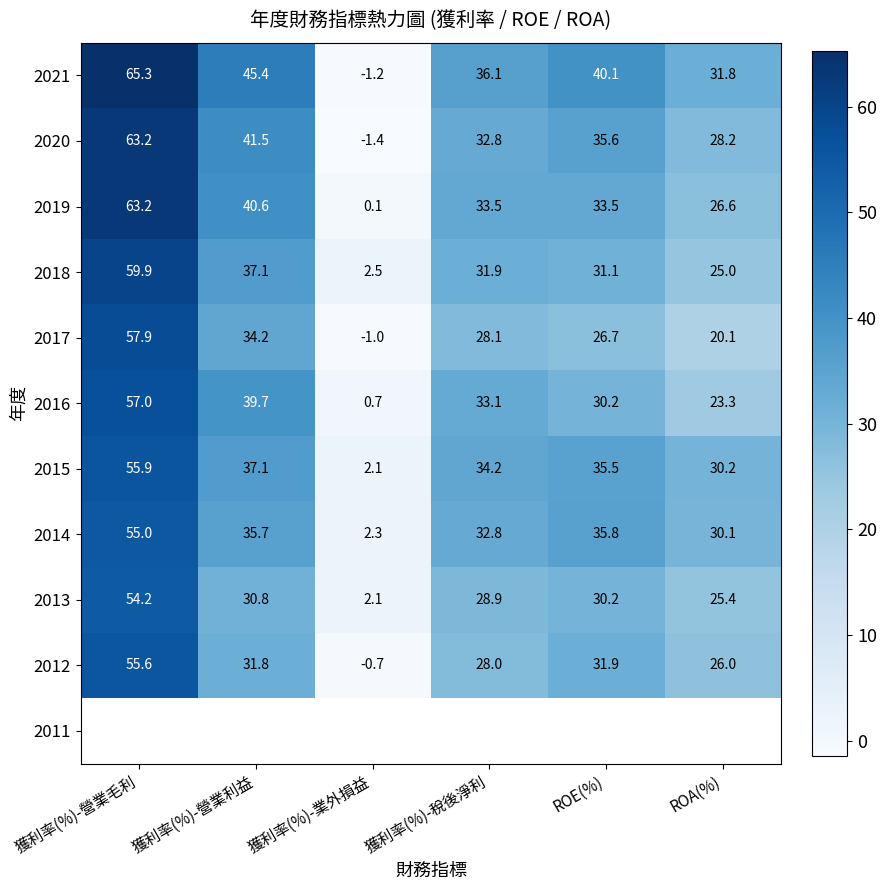

True or false: 2014 has a value of 51.4 at ROE(%).

False